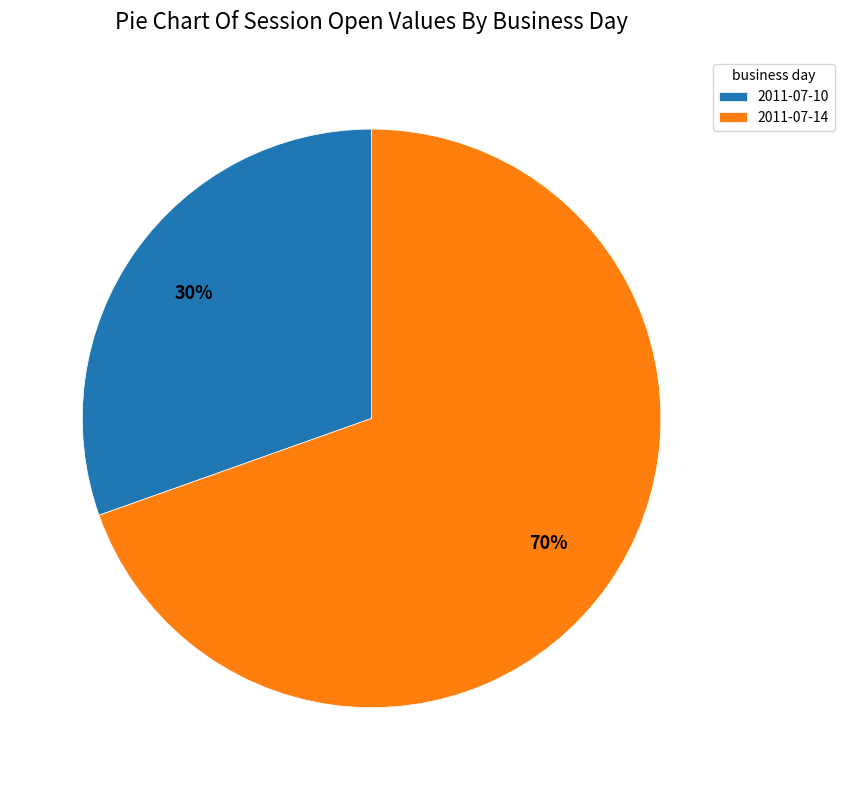

Which category has the smallest portion of the pie?

2011-07-10